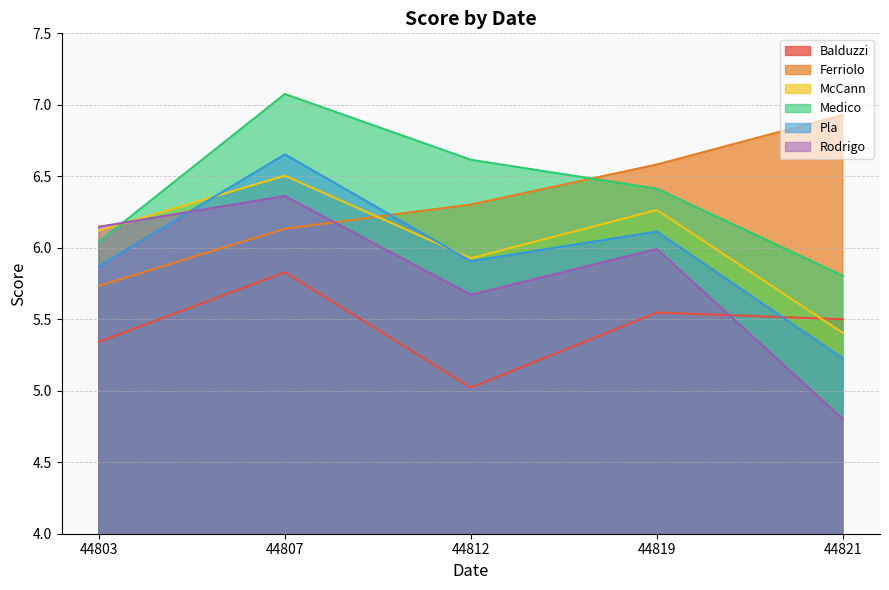

At which category does Balduzzi reach its first local valley?

44812